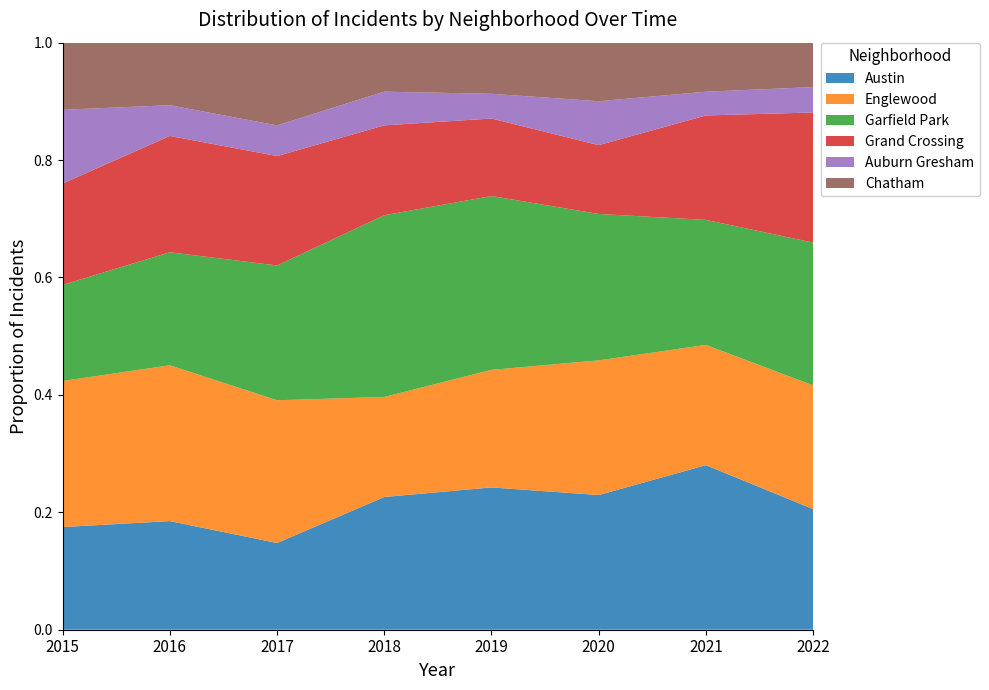

Reading left to right, what are all the values shown in this chart?

Austin: 2015=78	2016=99	2017=65	2018=130	2019=167	2020=92	2021=104	2022=38
Englewood: 2015=111	2016=142	2017=107	2018=98	2019=138	2020=92	2021=76	2022=39
Garfield Park: 2015=73	2016=103	2017=101	2018=178	2019=204	2020=100	2021=79	2022=45
Grand Crossing: 2015=77	2016=106	2017=82	2018=88	2019=91	2020=47	2021=66	2022=41
Auburn Gresham: 2015=56	2016=28	2017=23	2018=33	2019=29	2020=30	2021=15	2022=8
Chatham: 2015=51	2016=57	2017=62	2018=48	2019=60	2020=40	2021=31	2022=14